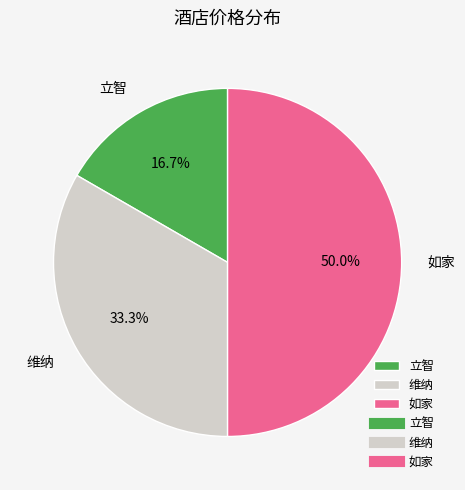

How much of the chart is everything except 如家?

50.0%